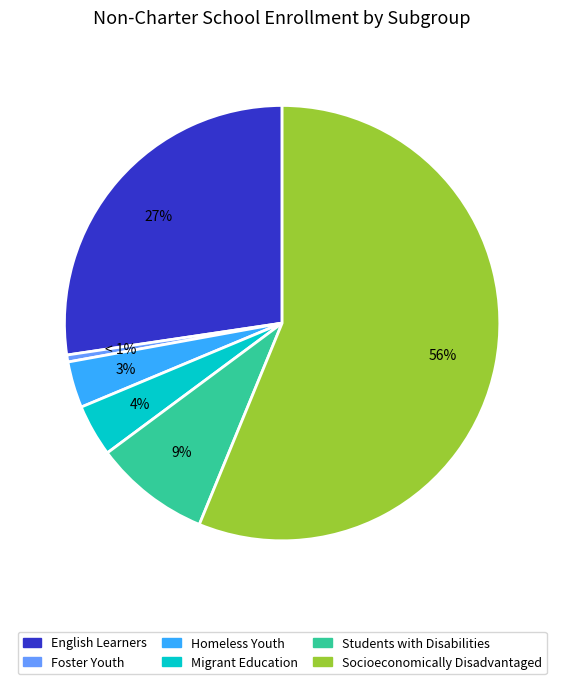

Which has a higher value, Homeless Youth or Students with Disabilities?

Students with Disabilities